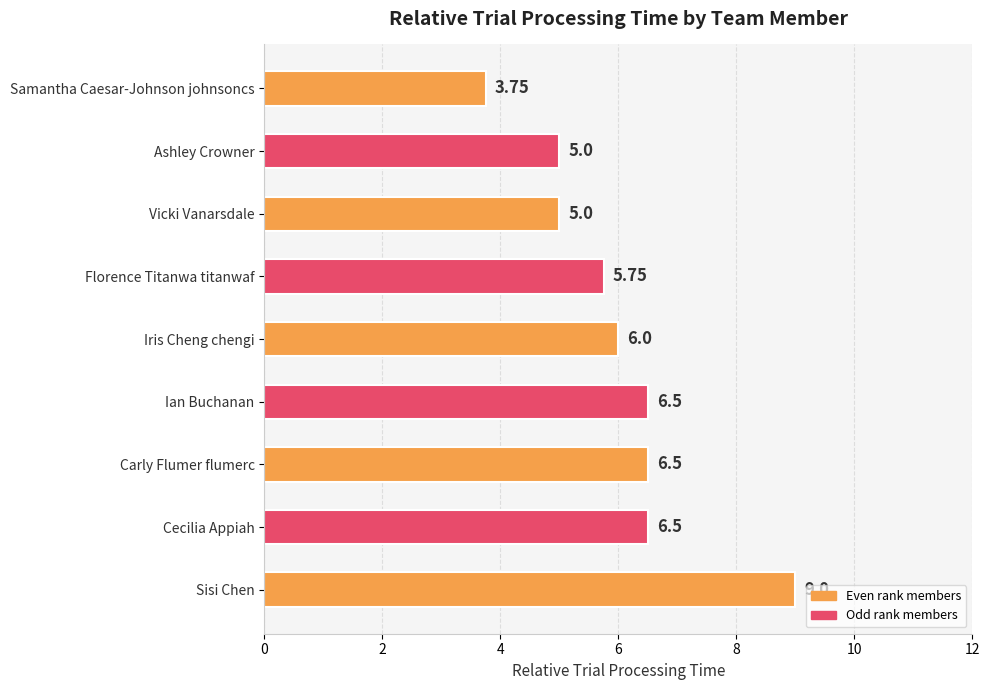

Approximately how many times larger is the value at Sisi Chen compared to Vicki Vanarsdale?

1.8